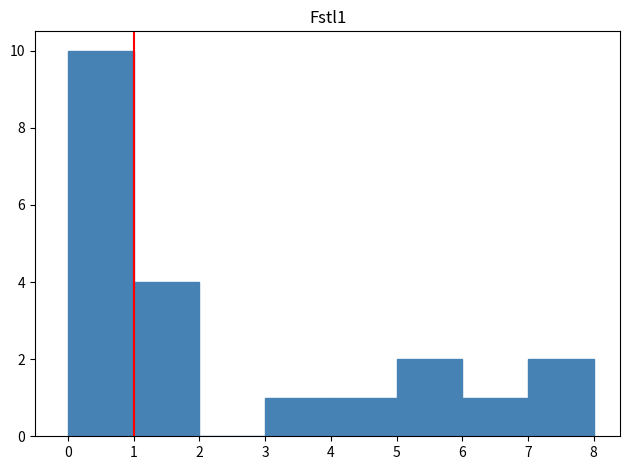

Which range on the x-axis has the tallest bar?

0 to 1